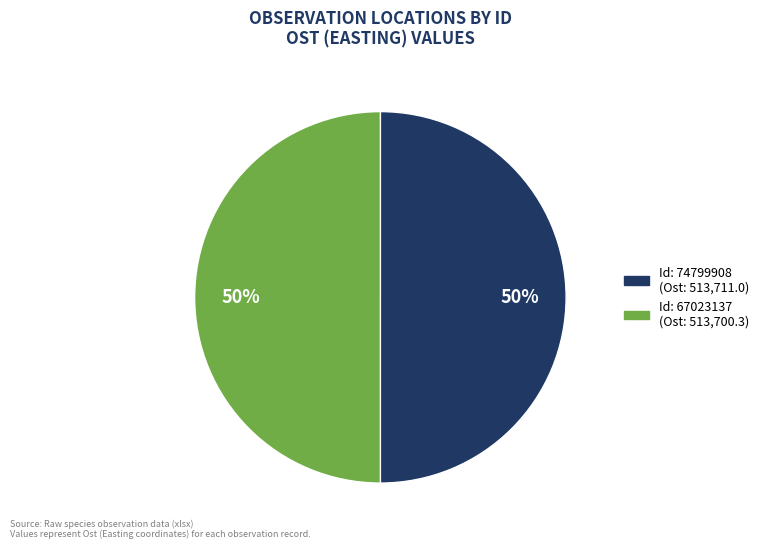

Which slice is the smallest?

67023137